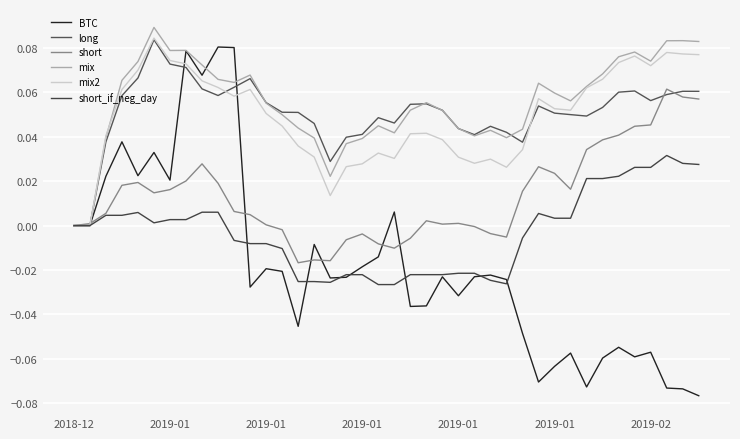

What is the label of the 8th point from the left?

7